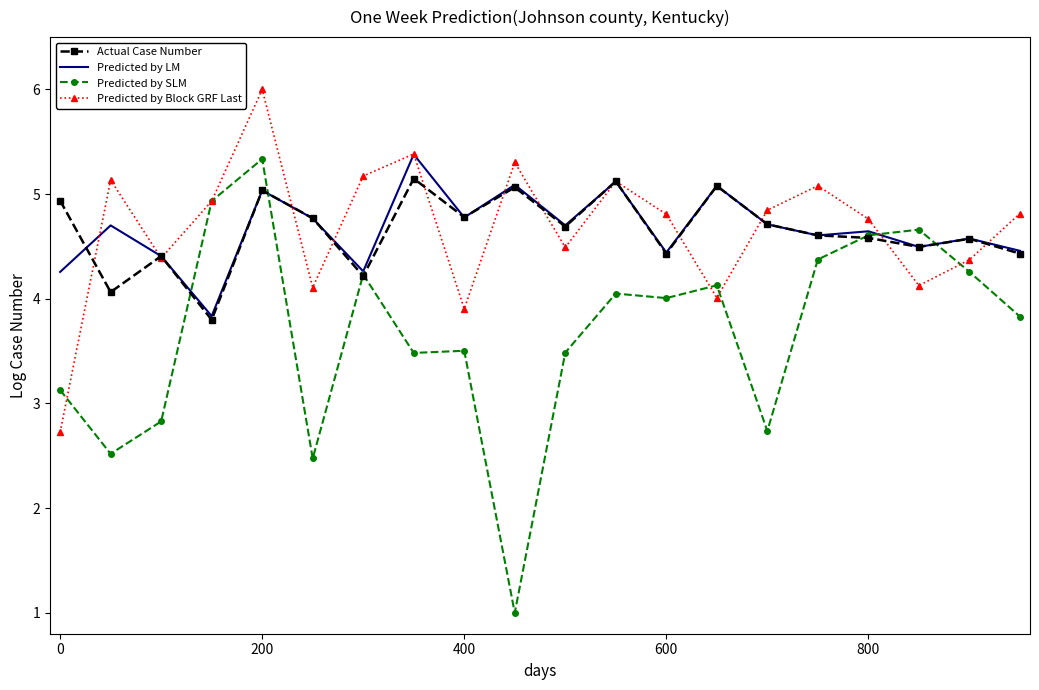

Which series has the widest spread of values?

Predicted by SLM